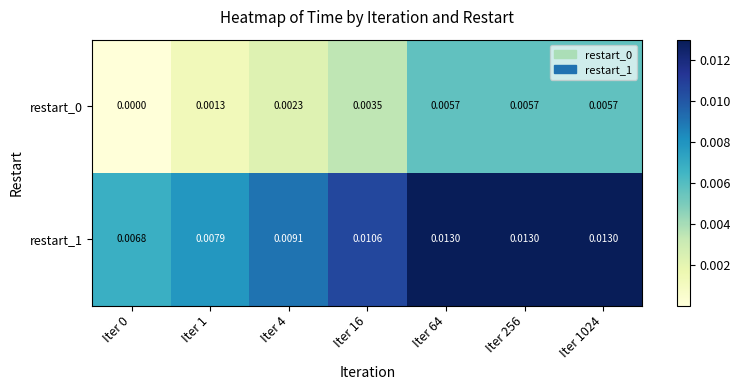

Which series has the largest range (max minus min)?

restart_1